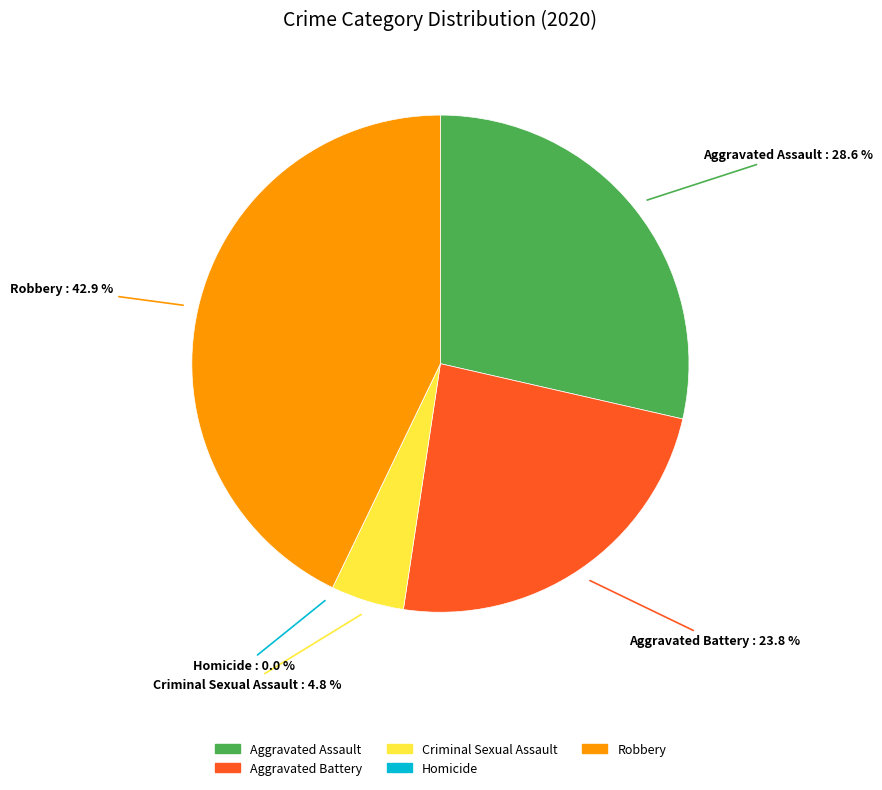

What percentage do Homicide and Criminal Sexual Assault together represent?

4.8%